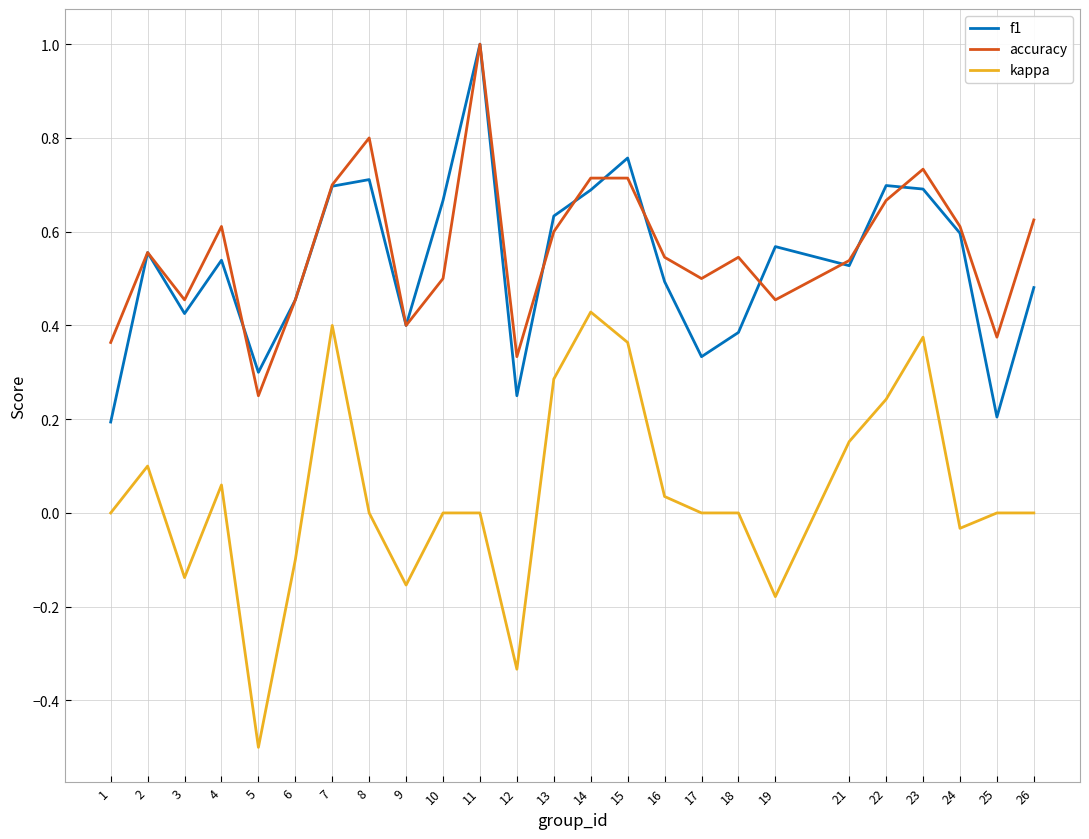

True or false: f1 and kappa cross at least once.

False